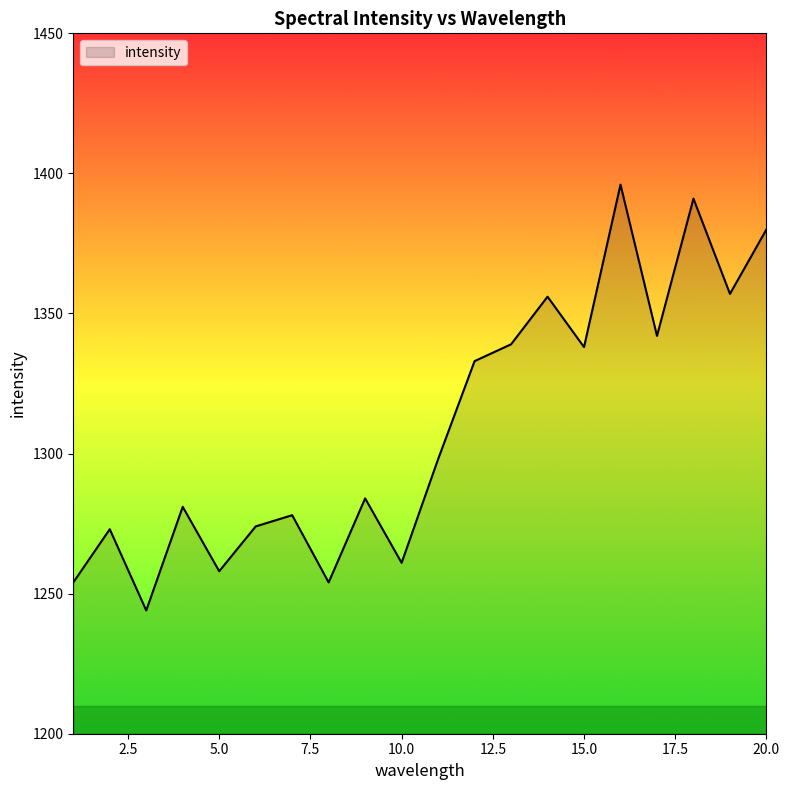

What is the difference between the maximum and minimum values?

152